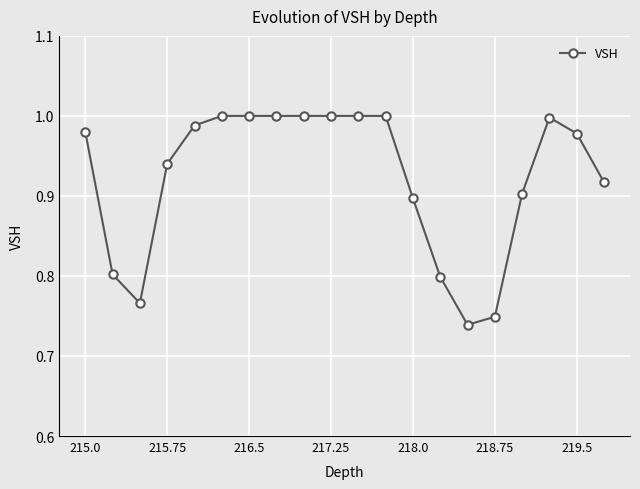

What is the difference between the maximum and minimum values?

0.3